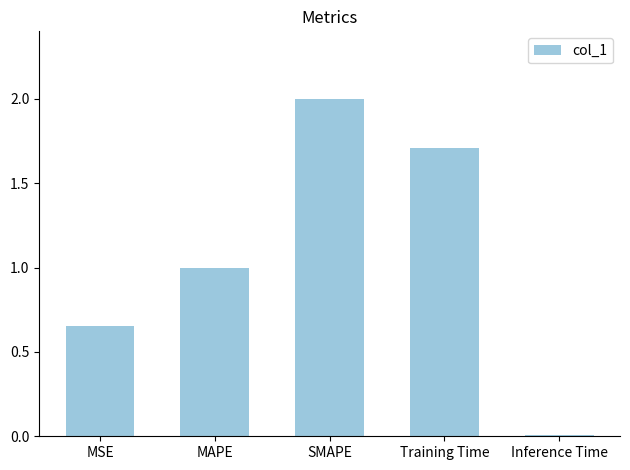

Are the bars grouped side by side (vs. stacked)?

No